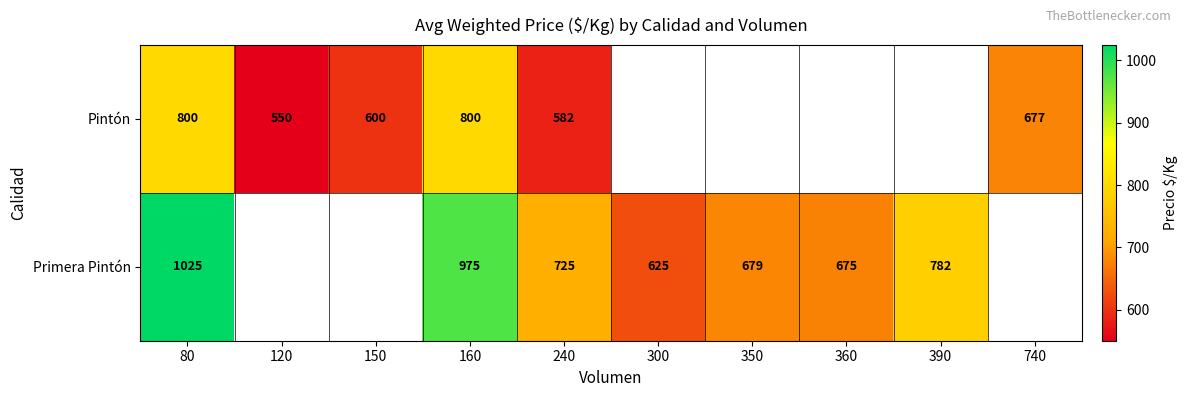

Count the number of categories in the chart.

10